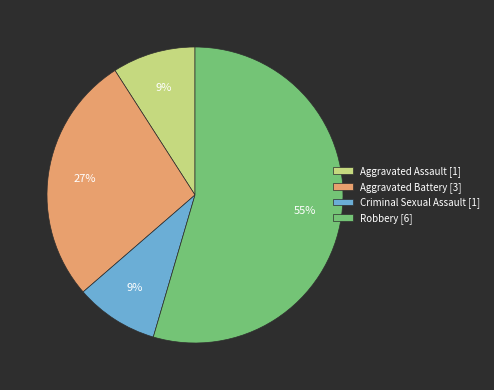

To the nearest percent, what portion does Robbery represent?

55%